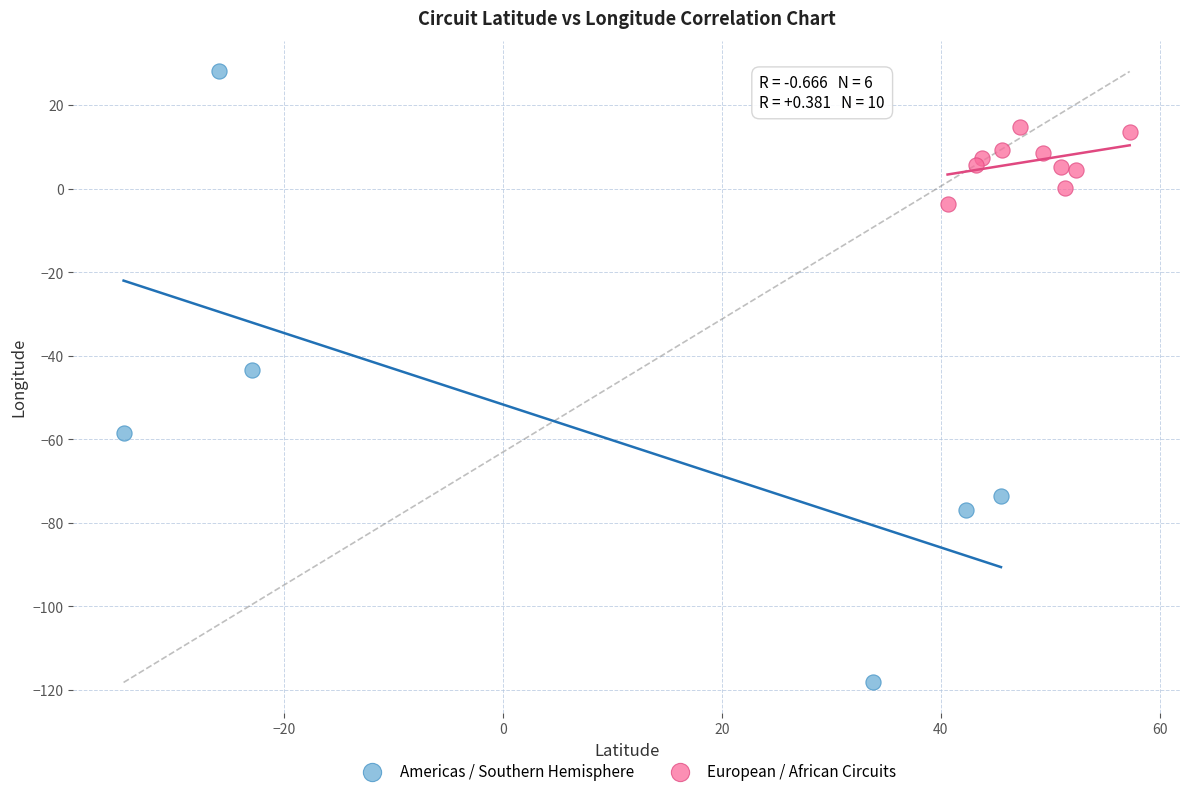

Which series contains the lowest Y value?

Americas / Southern Hemisphere